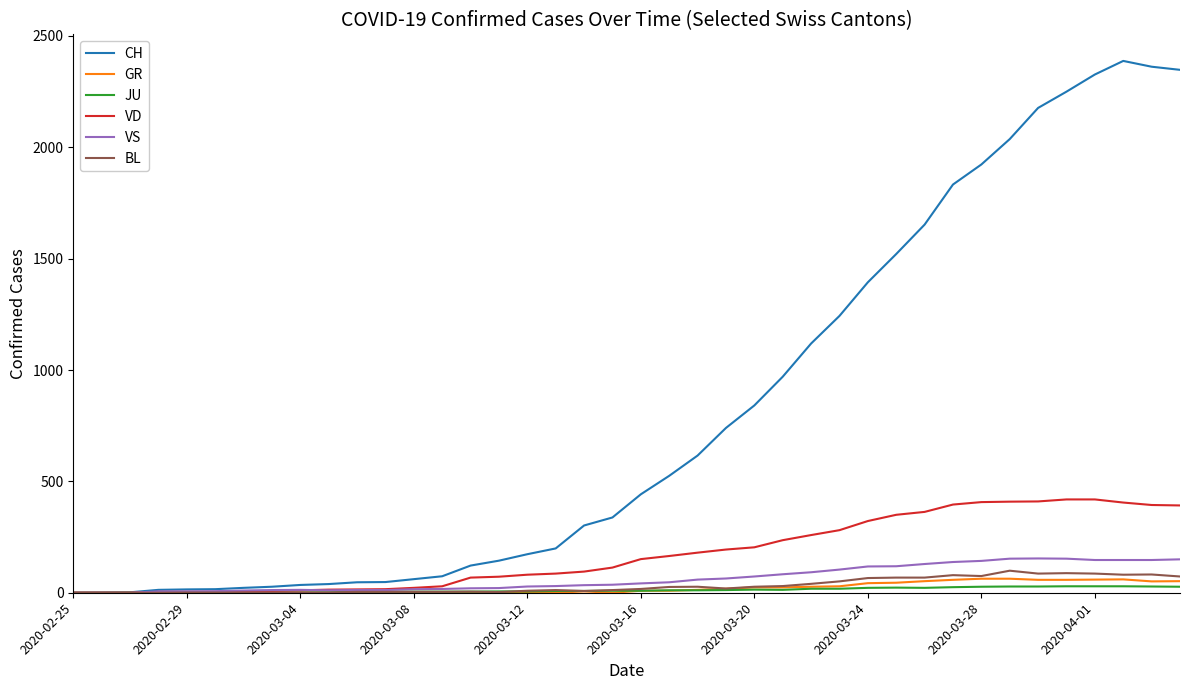

How many categories are shown in the chart?

40